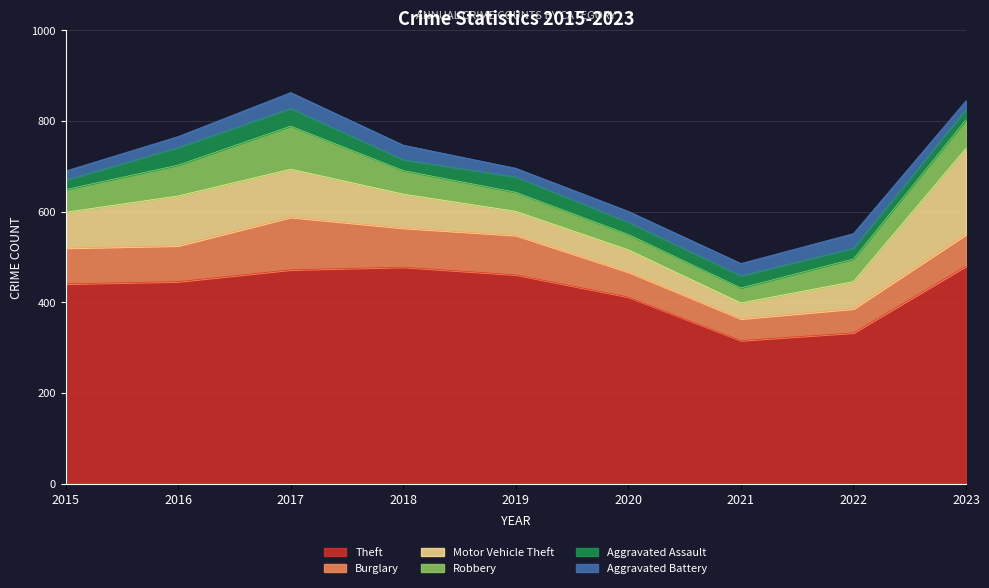

At which category is the sum across all series the highest?

2017